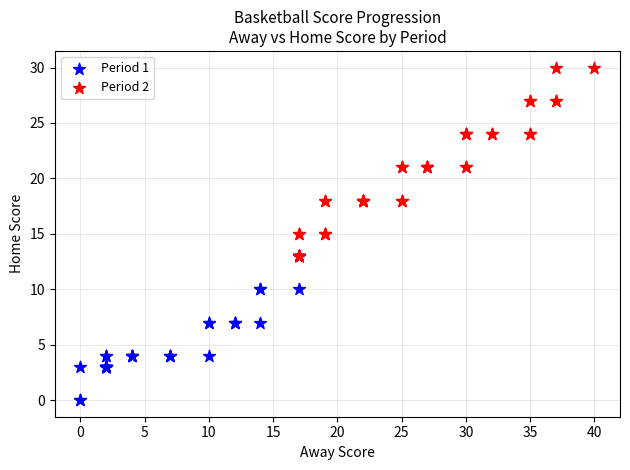

What are all the series names shown in the legend?

Period 1, Period 2